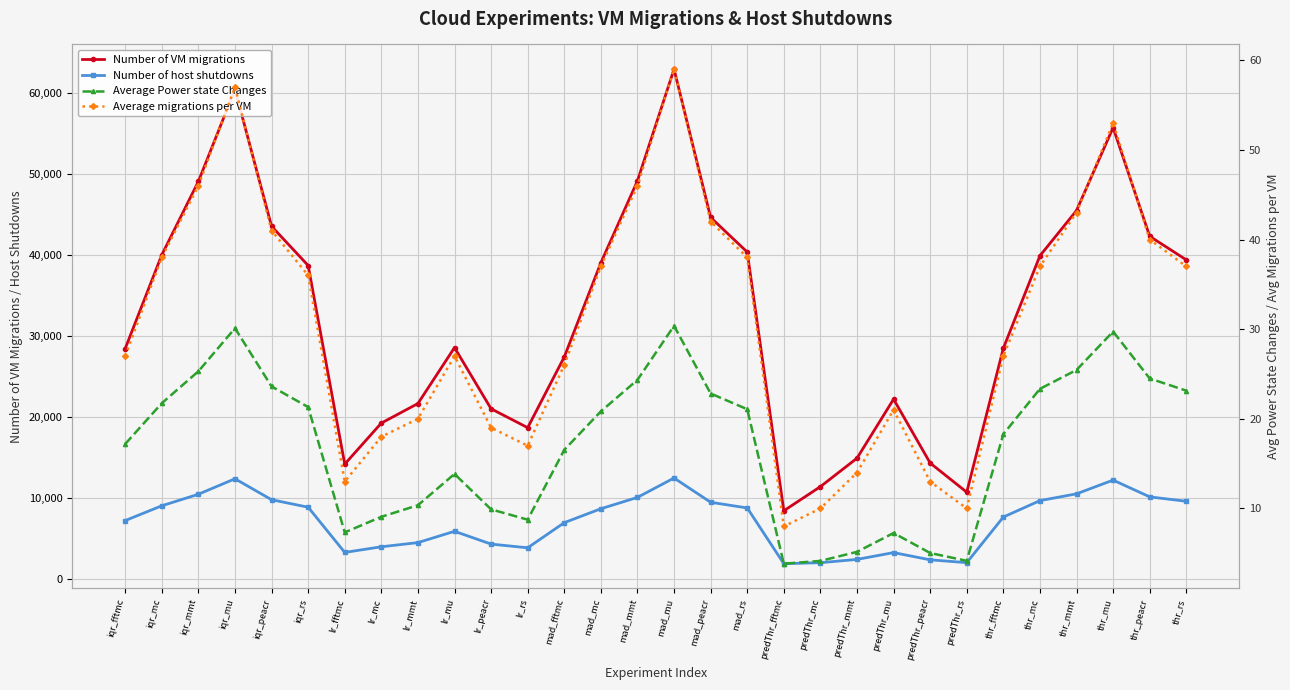

Does the chart display data point markers on the line(s)?

Yes